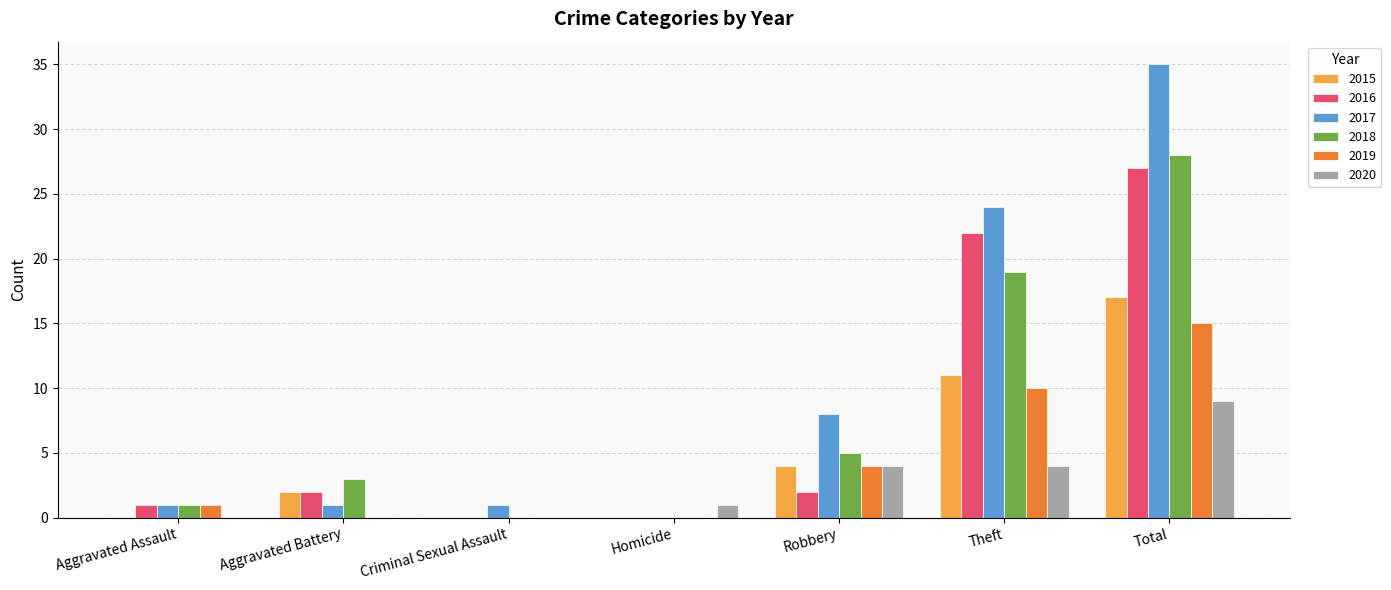

Which series has the widest spread of values?

2017